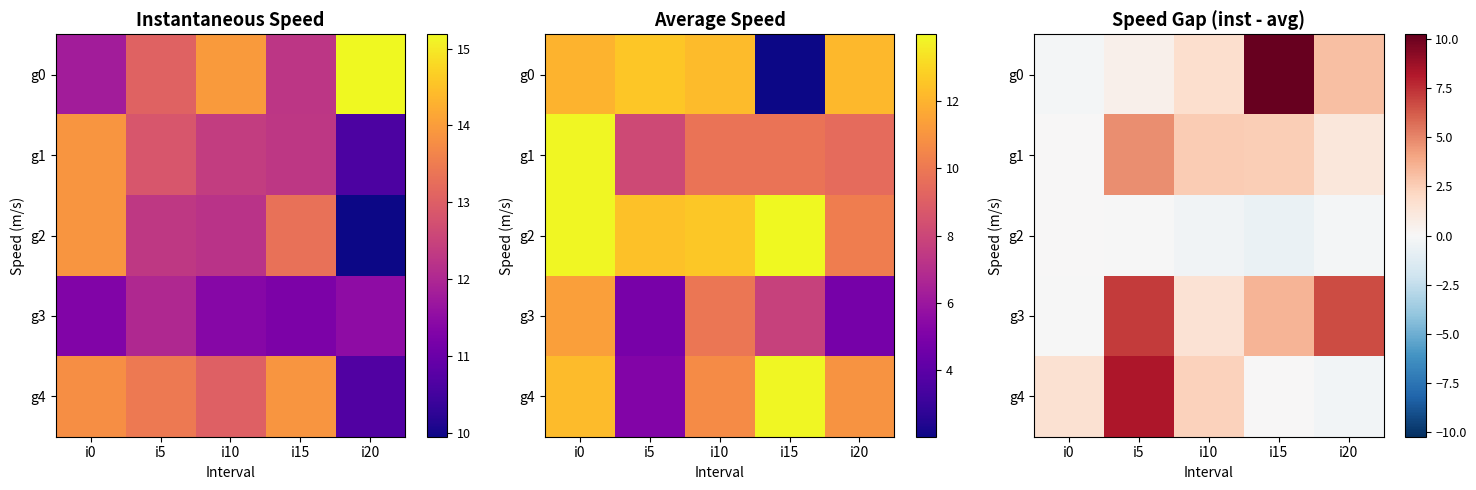

Rank the categories by g2 value from highest to lowest.

i0, i5, i20, i10, i15